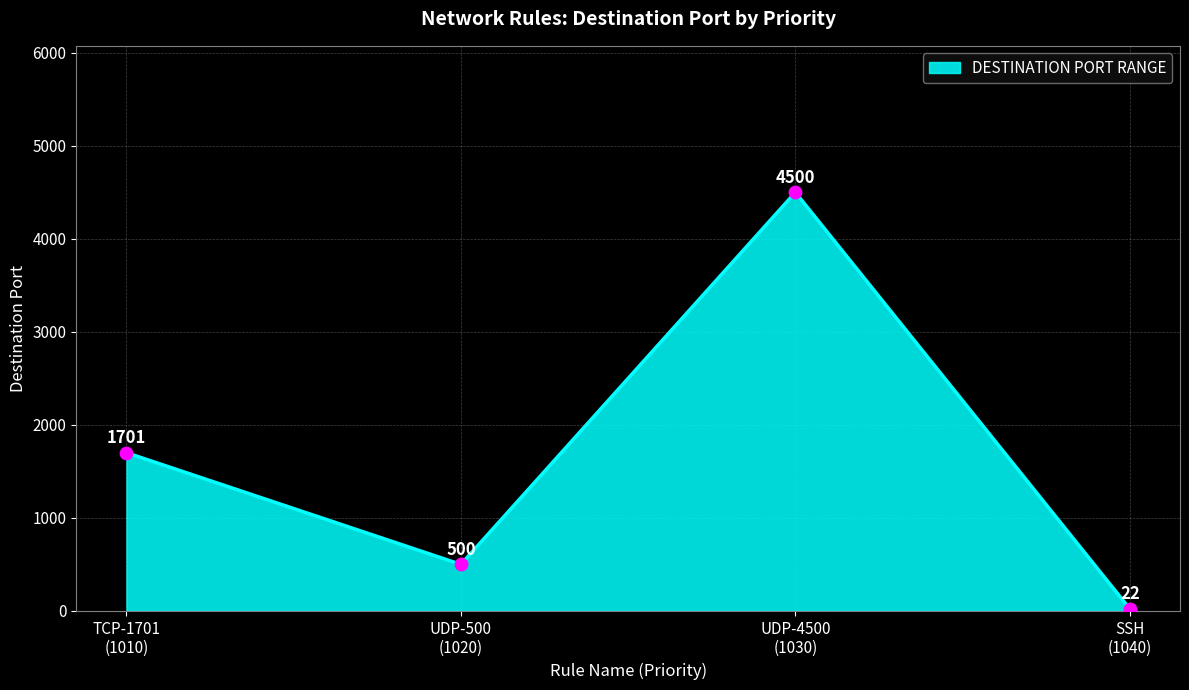

How many interior local peaks (higher than both neighbors) does the data have?

1